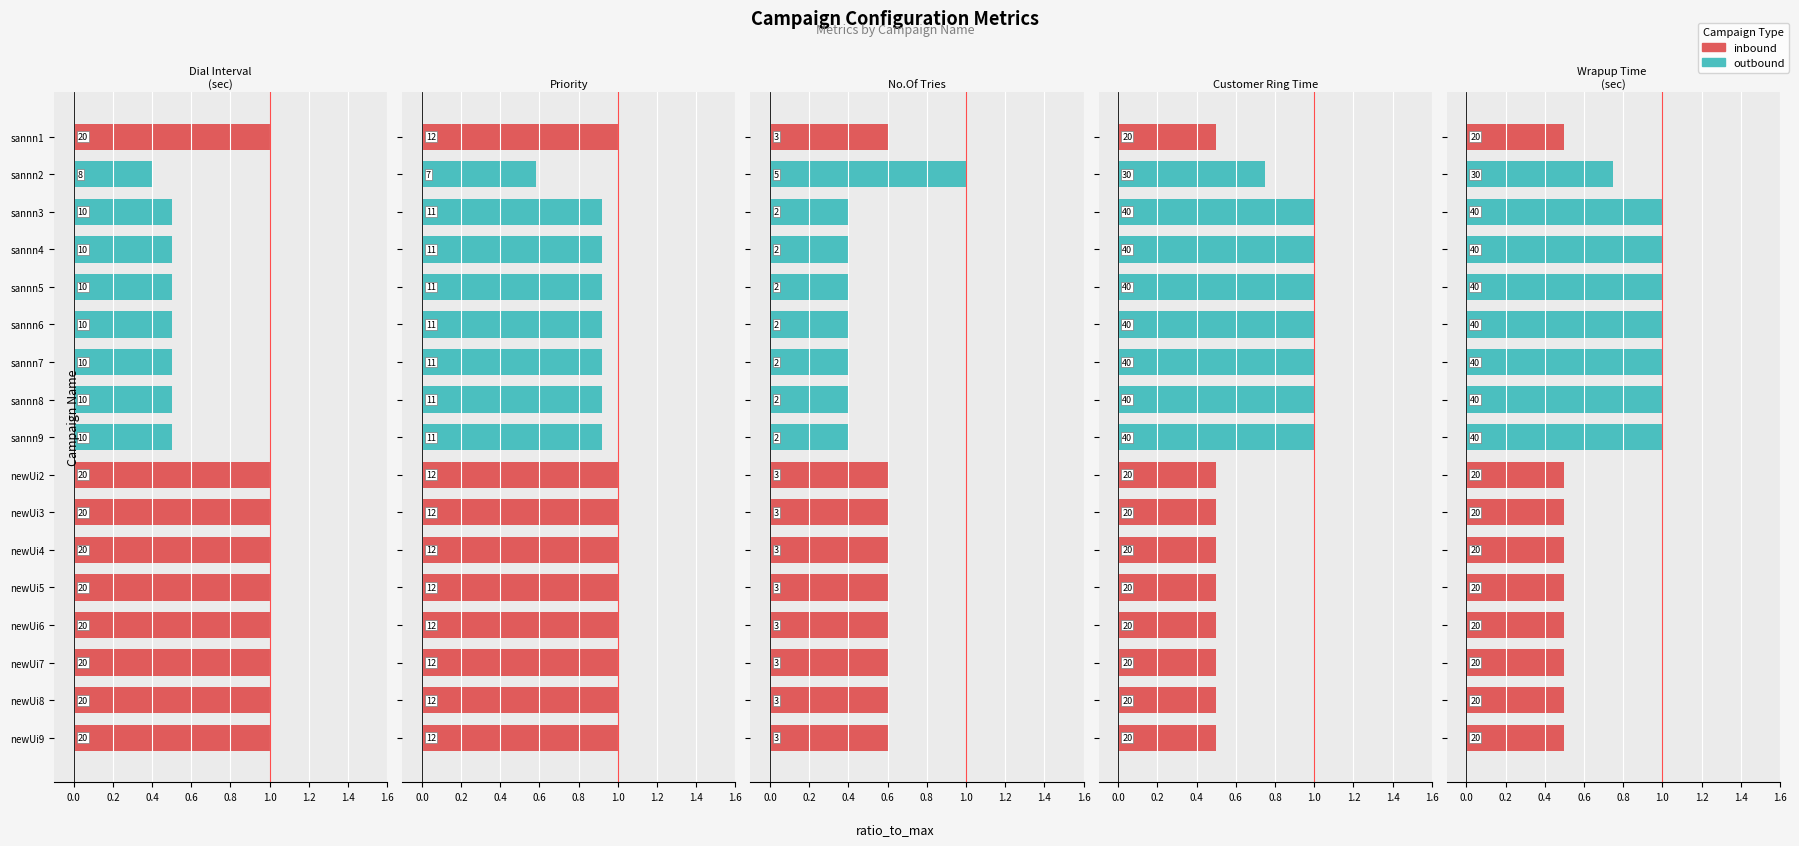

What is the average value of the No.Of Tries* series?

0.5